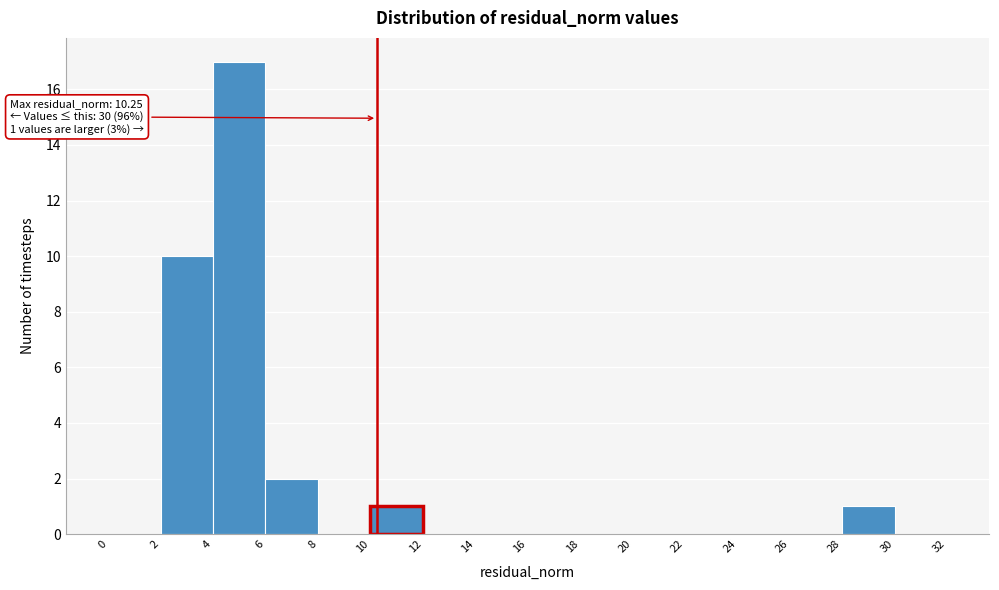

Over which range of the x-axis is the bar tallest?

4 to 6